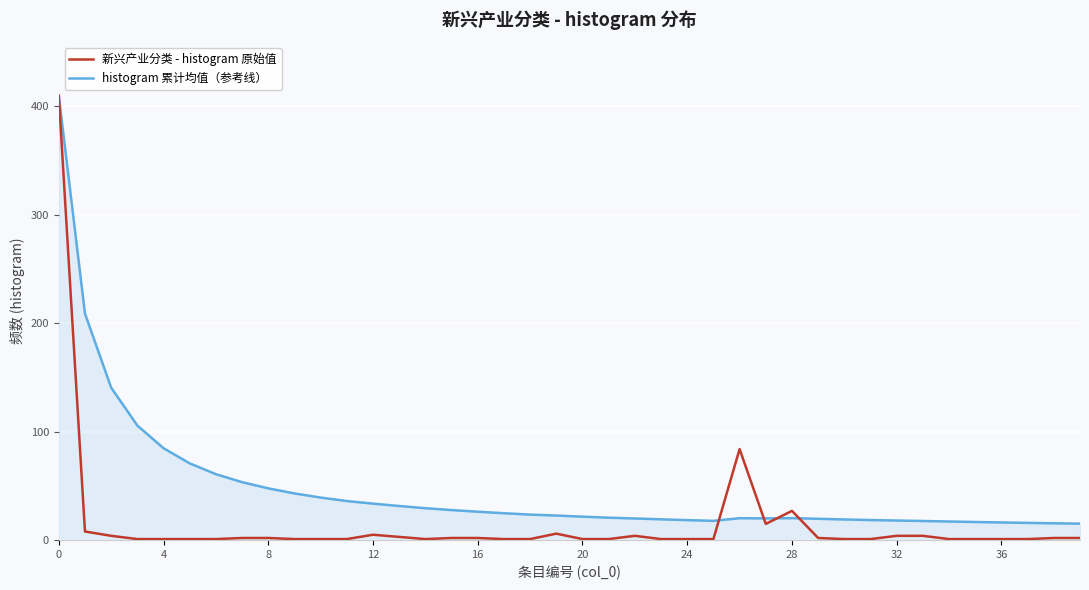

Which series has the largest total across all categories?

histogram 累计均值（参考线）